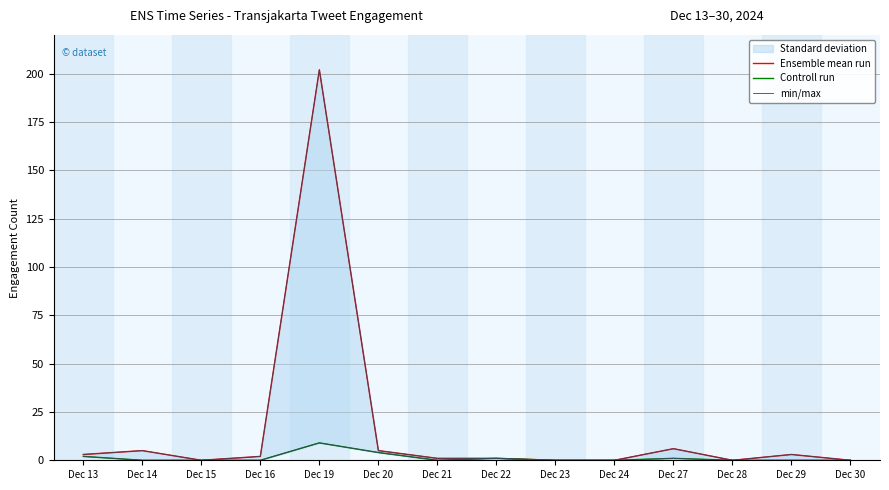

At which label is Ensemble mean run closest to 101?

Dec 27